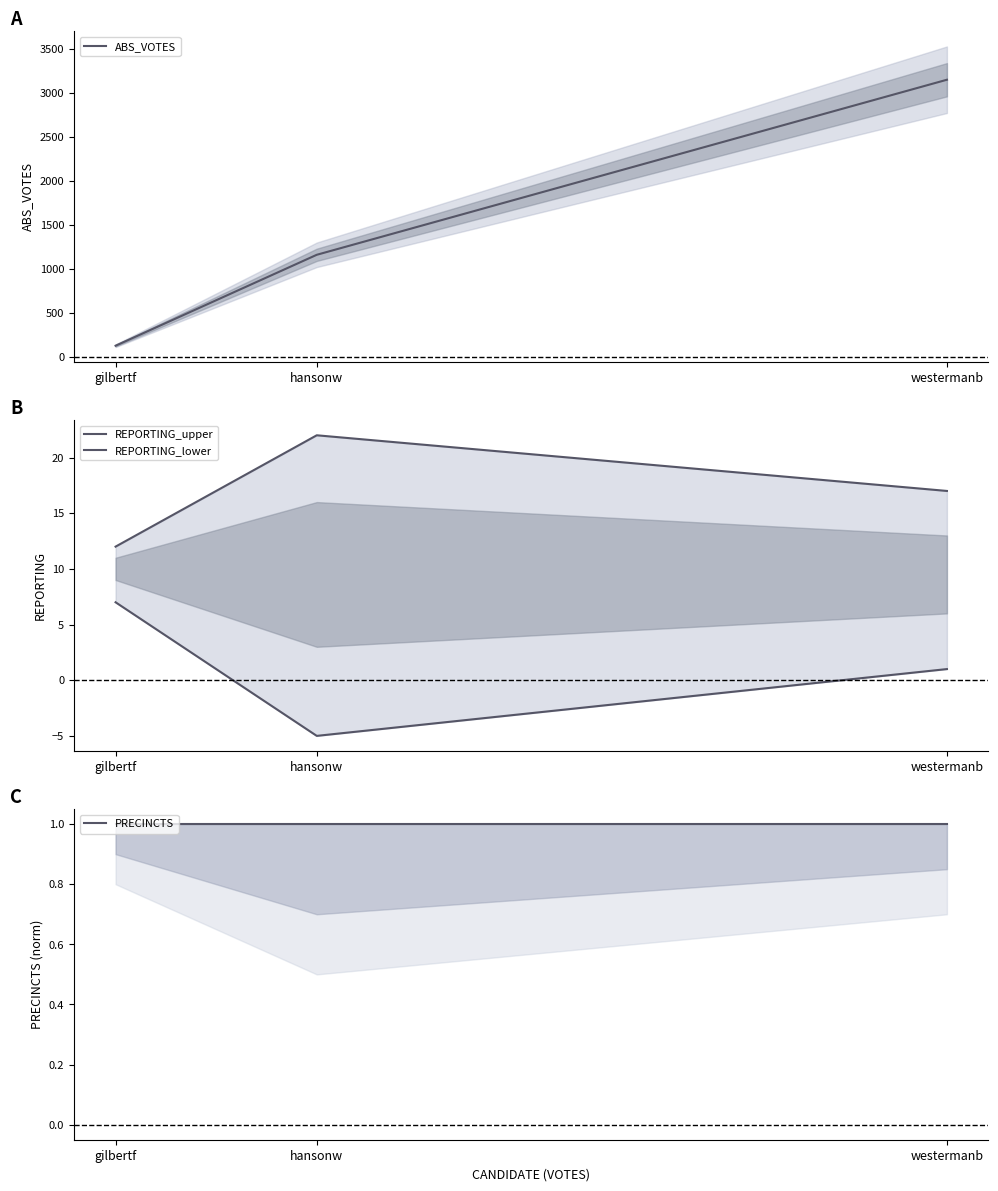

What is the label of the 3rd point from the left?

westermanb